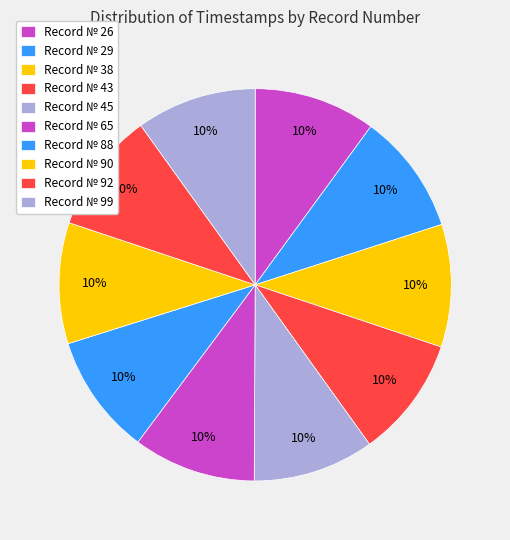

Count the number of slices in the pie.

10